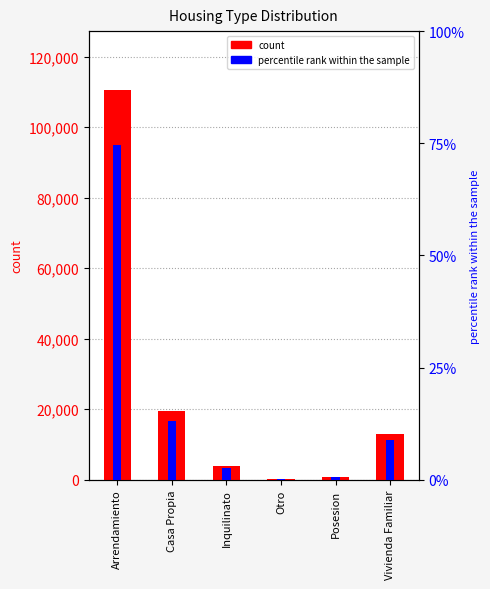

What is the label of the 3rd bar from the left?

Inquilinato